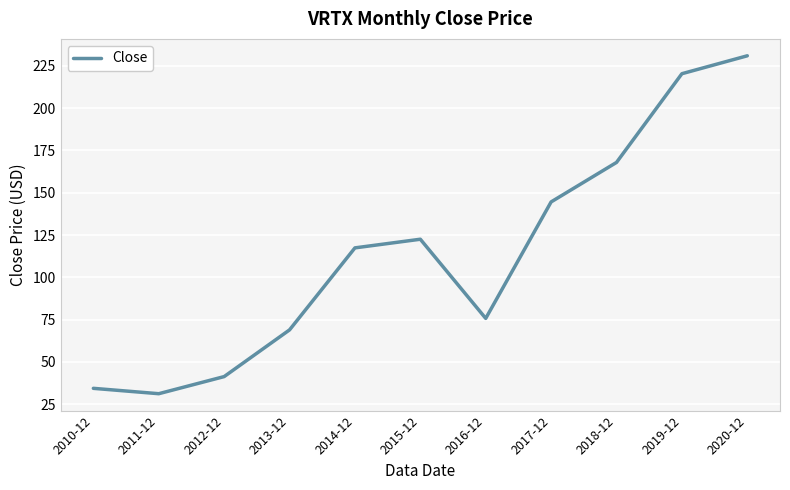

At which label is the value closest to 131?

2015-12